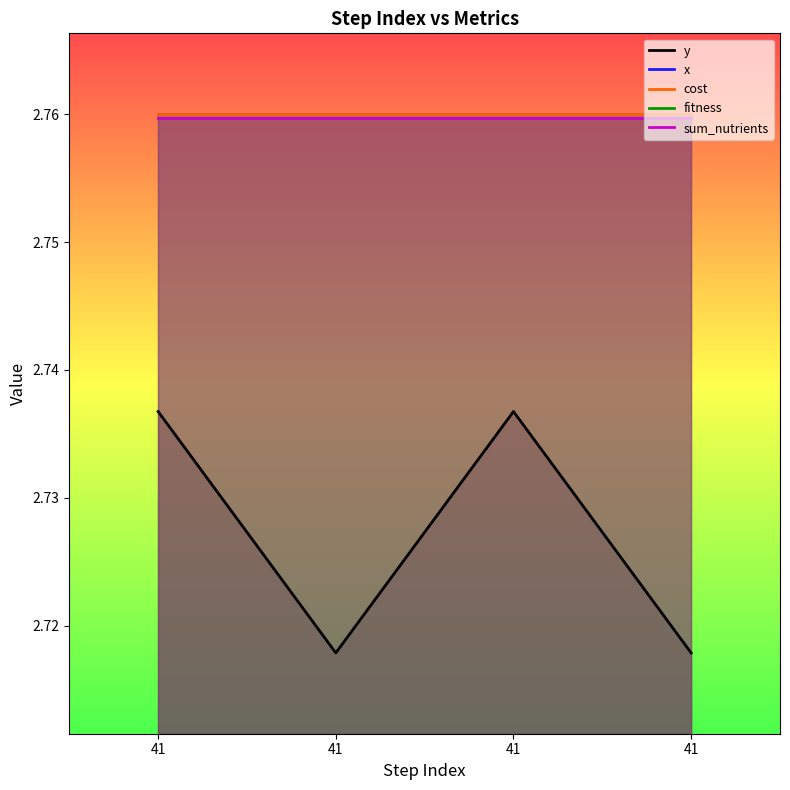

Is it true that sum_nutrients equals 2.8 at 41?

True